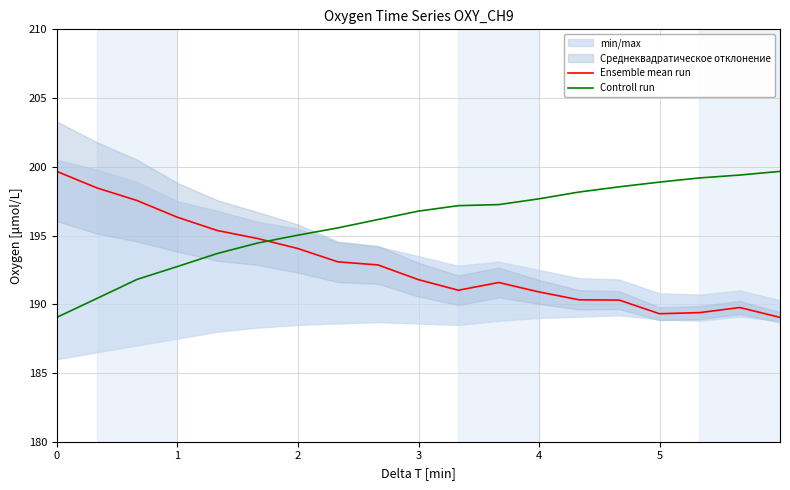

Does the chart display data point markers on the line(s)?

No